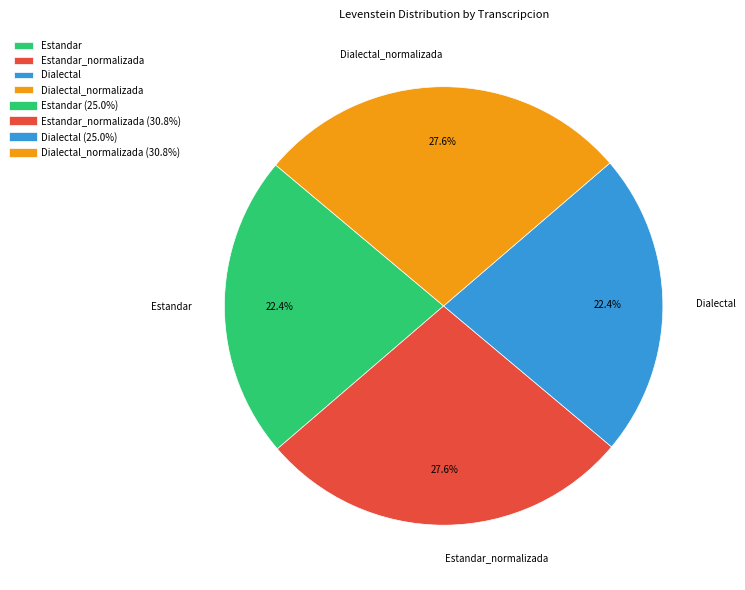

What percentage is the Estandar slice, to the nearest percent?

22%